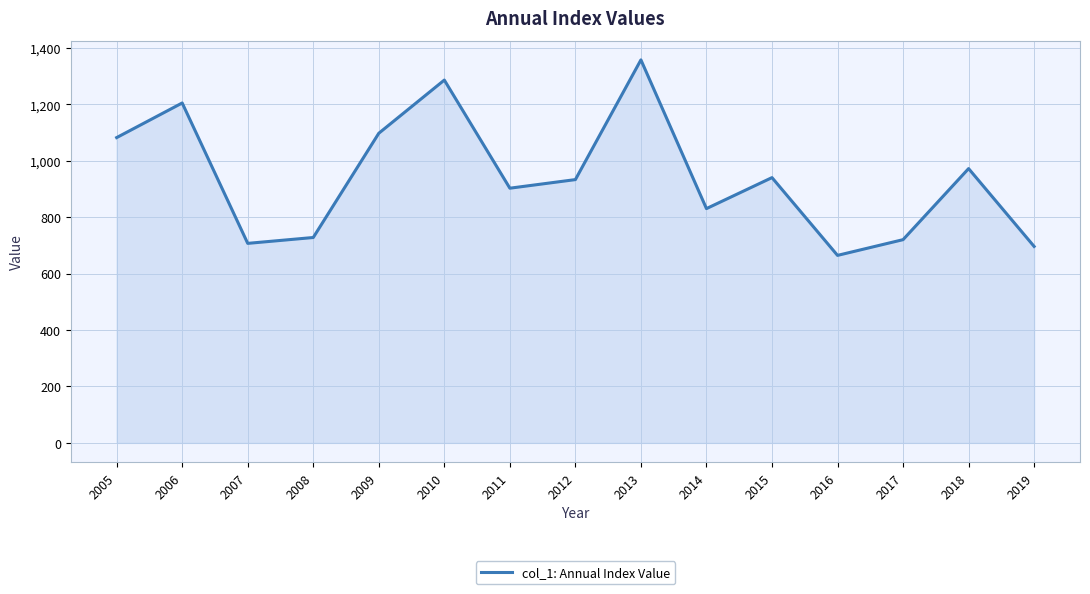

Which label corresponds to the smallest value in the chart?

2016